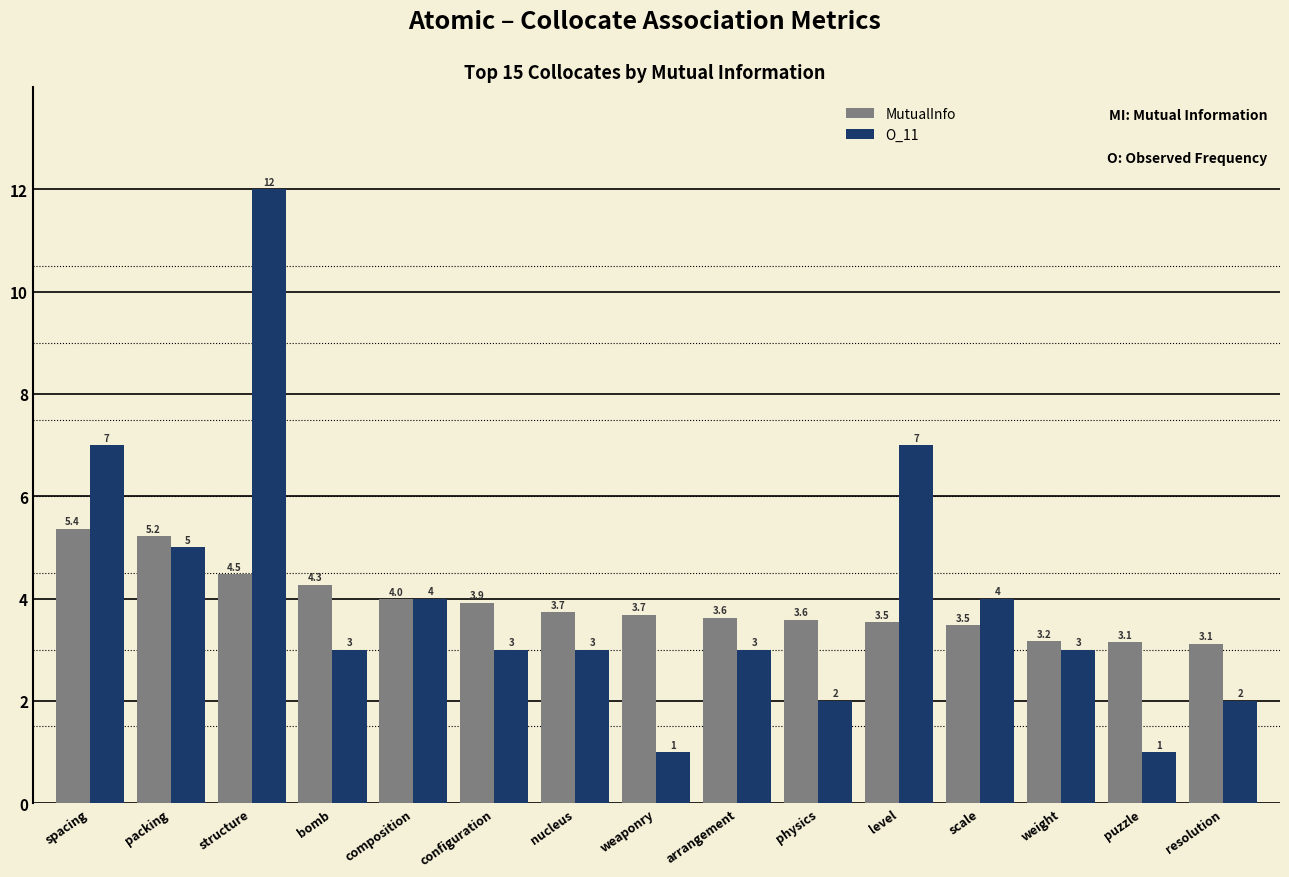

True or false: O_11 has a value of 12.0 at structure.

True